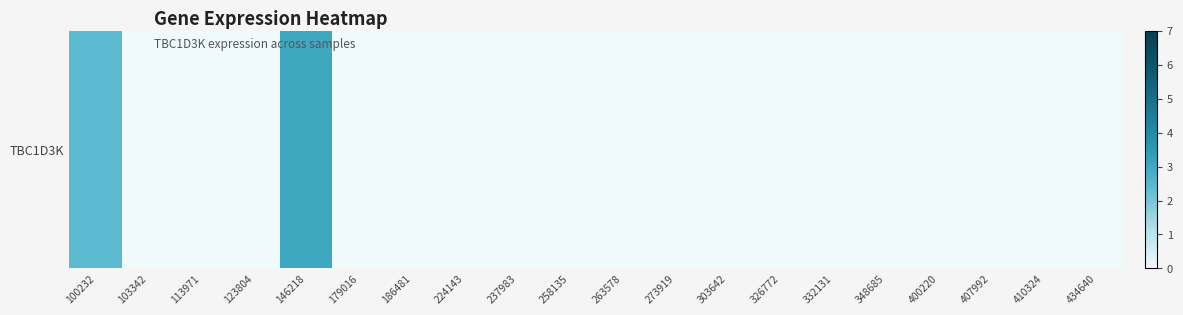

The value at 146218 is 4.2. True or false?

False